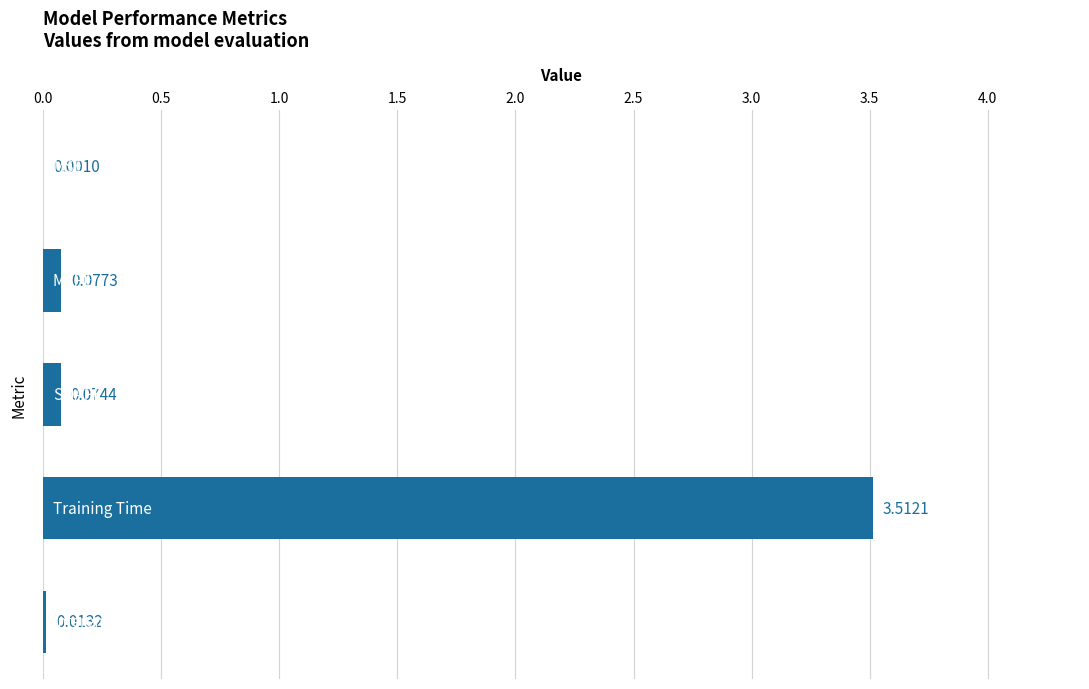

What is the sum of all values?

3.7